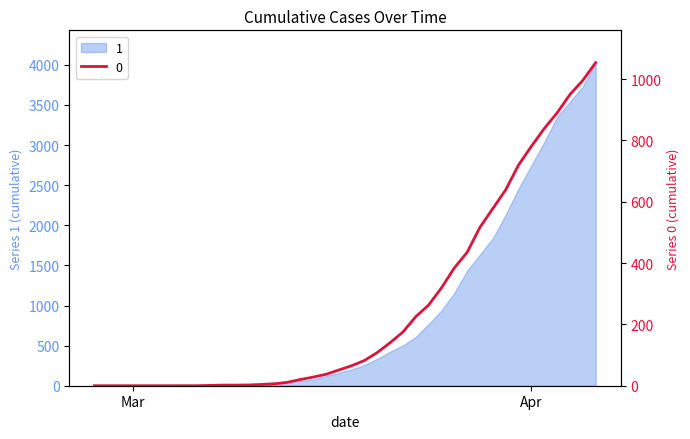

Reading left to right, extract all data points from this chart.

0	0	0	0	0	0	0	0	0	1	2	2	2	4	6	11	20	28	37	51	65	82	108	140	175	225	263	319	384	435	517	578	639	720	781	839	890	950	996	1054